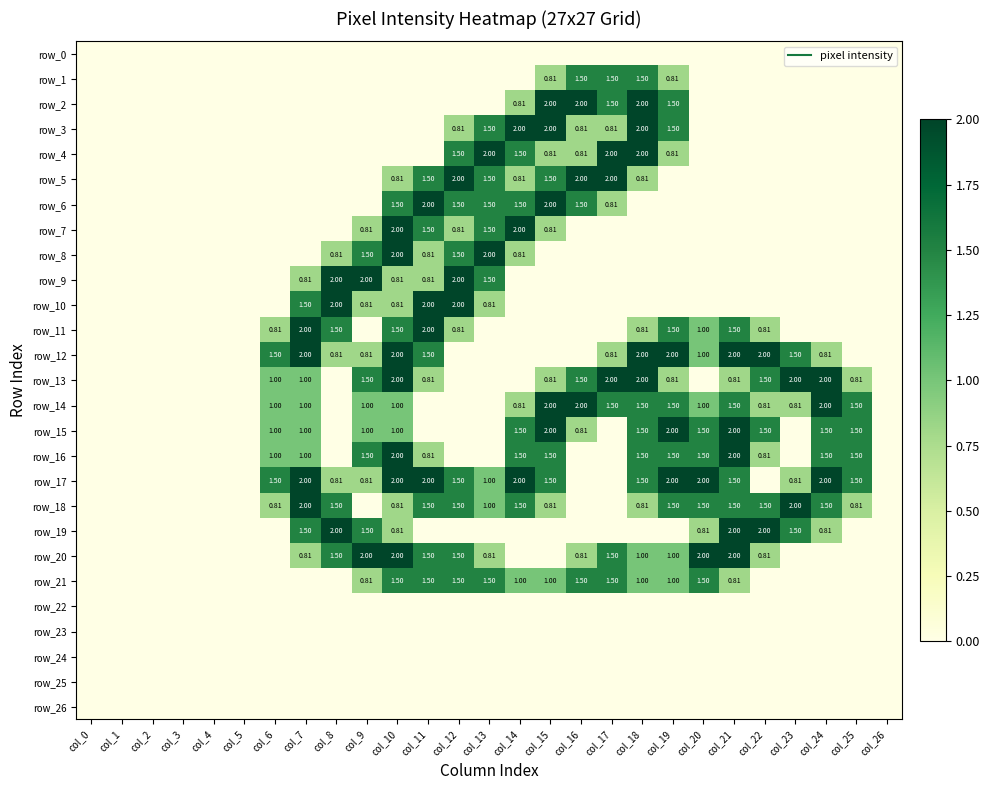

The value of row_12 at col_5 is 0.0. True or false?

True